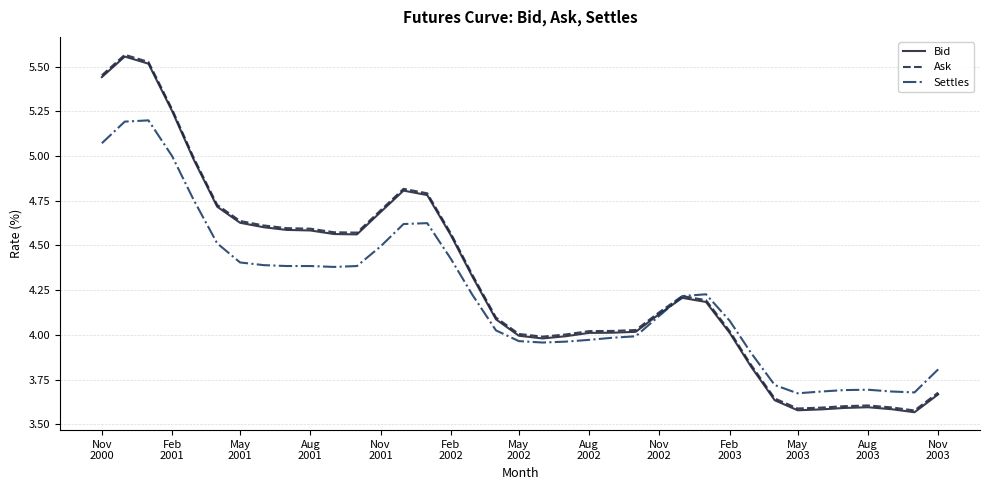

What is the label of the 13th point from the left?

Nov 2001